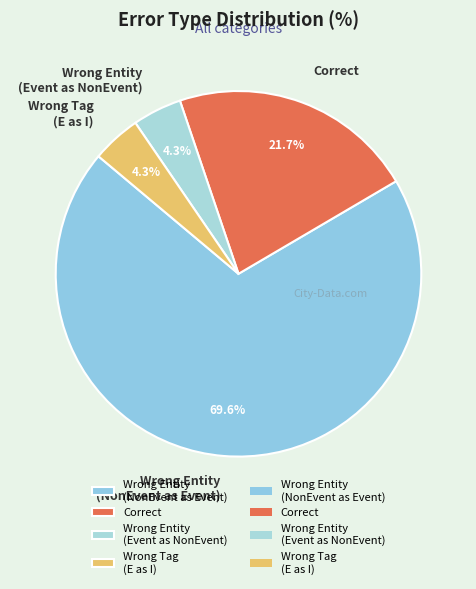

Count the number of slices in the pie.

4